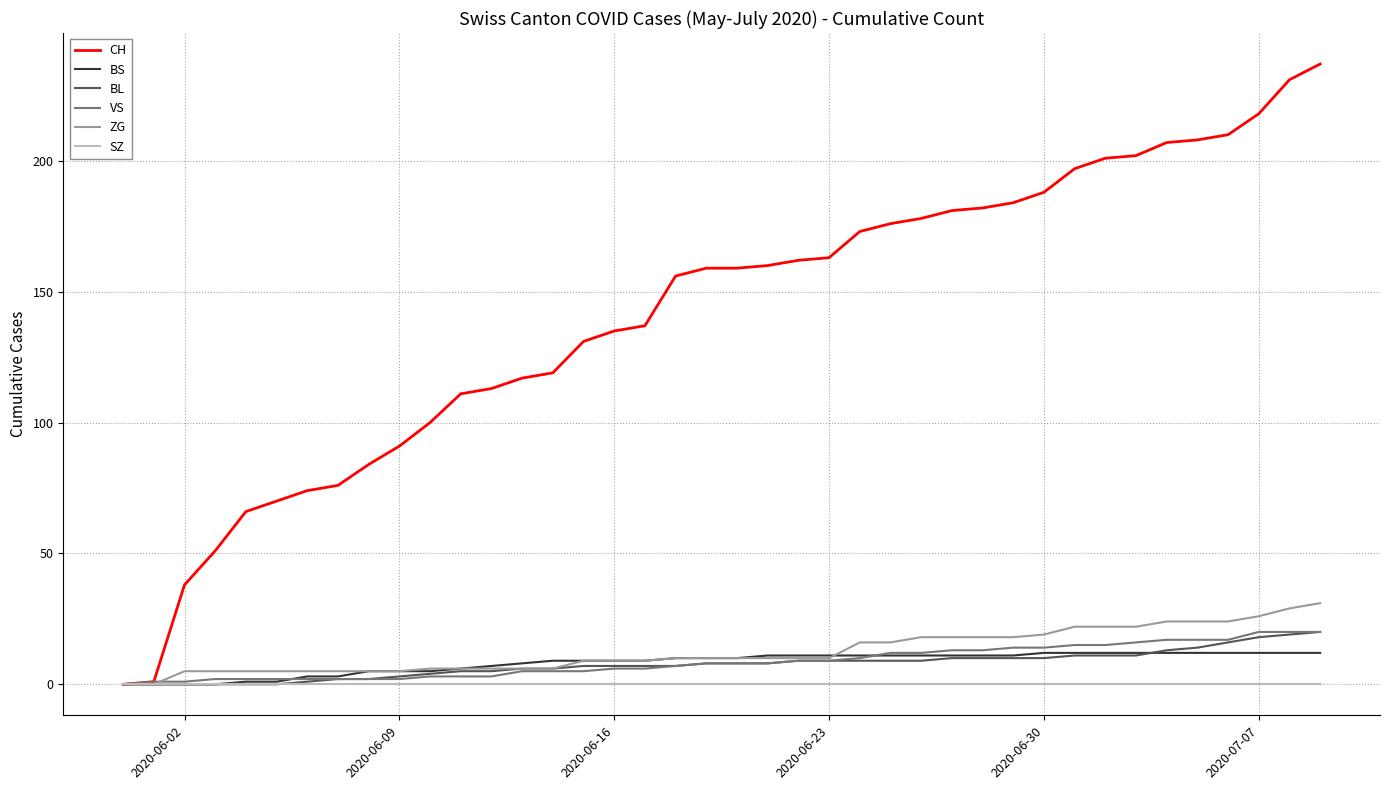

What is the greatest value displayed?

237